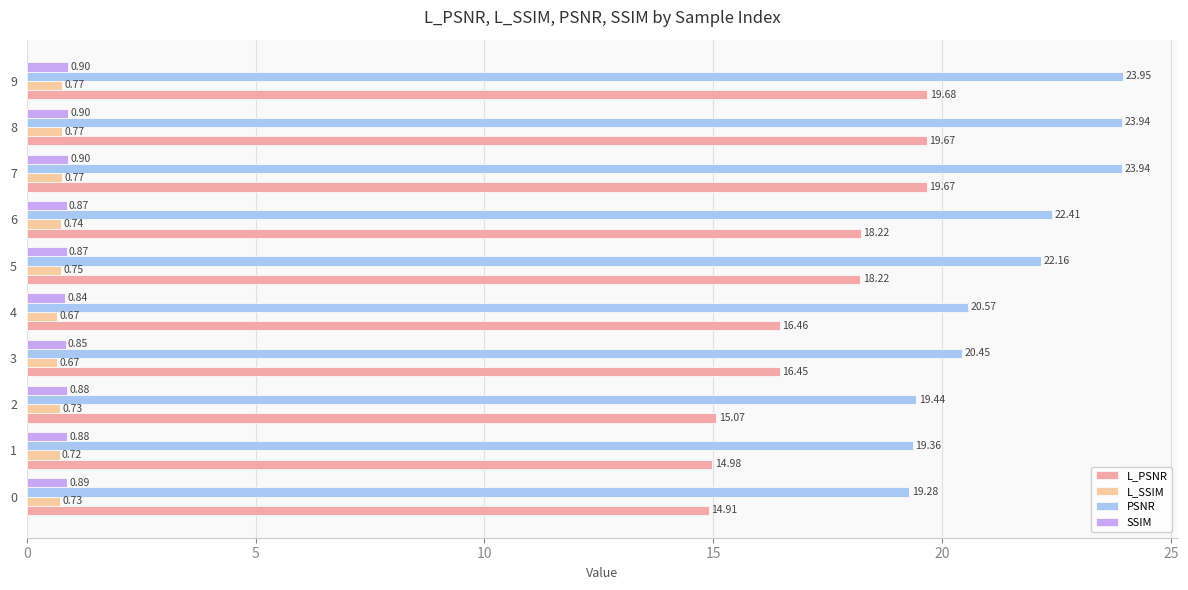

What is the difference between the maximum and minimum values in the L_SSIM series?

0.1